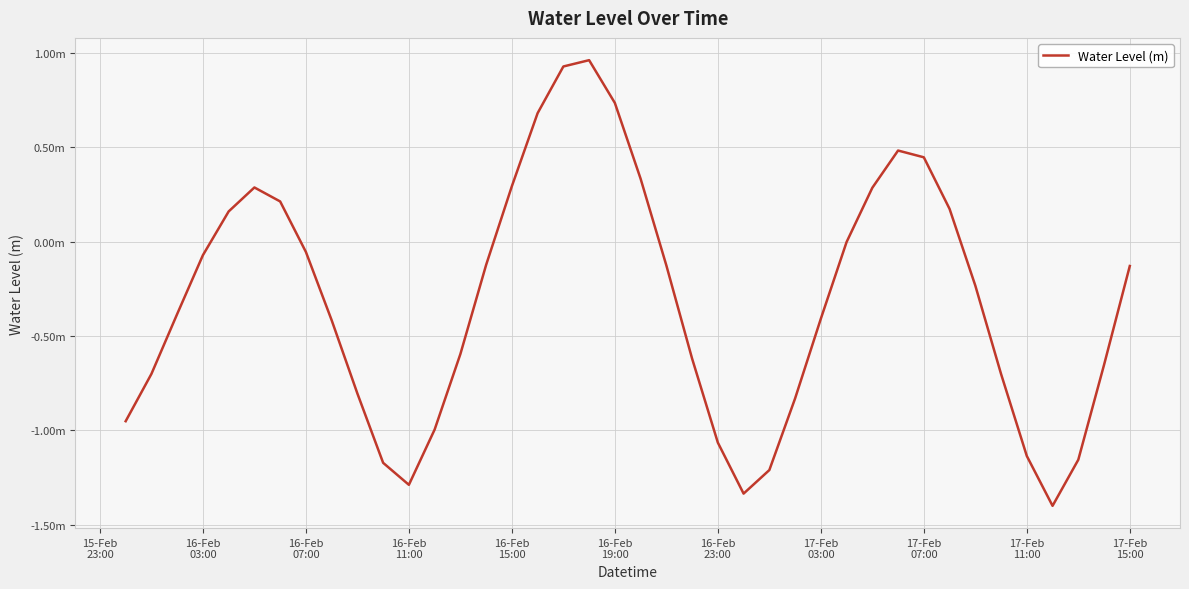

Does the chart have visible grid lines?

Yes